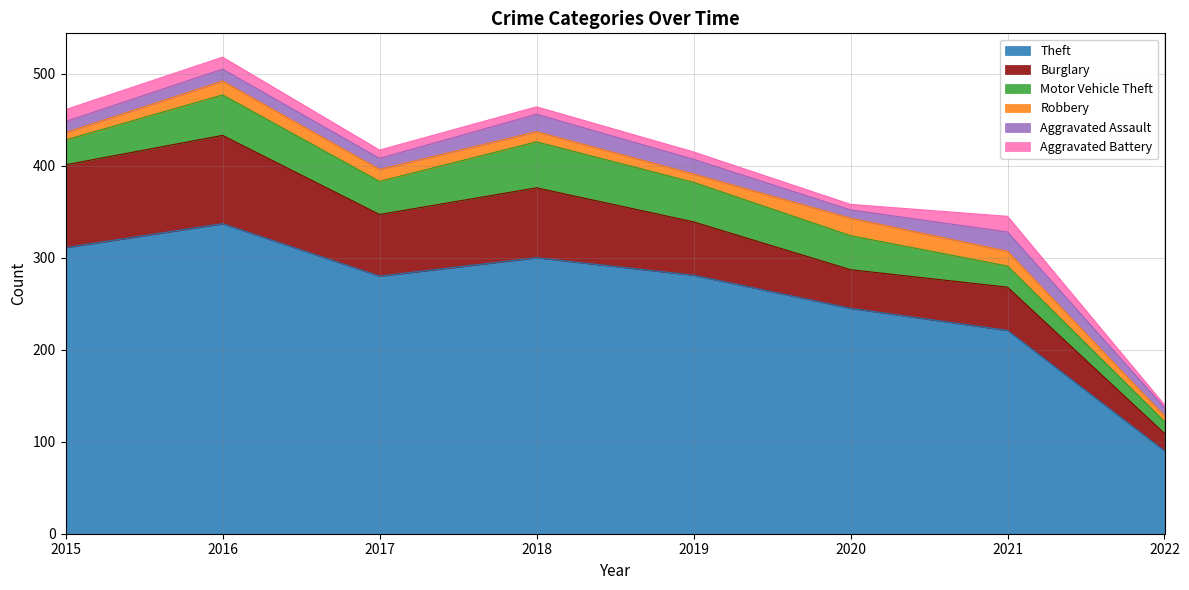

At which label is Motor Vehicle Theft closest to 31?

2015